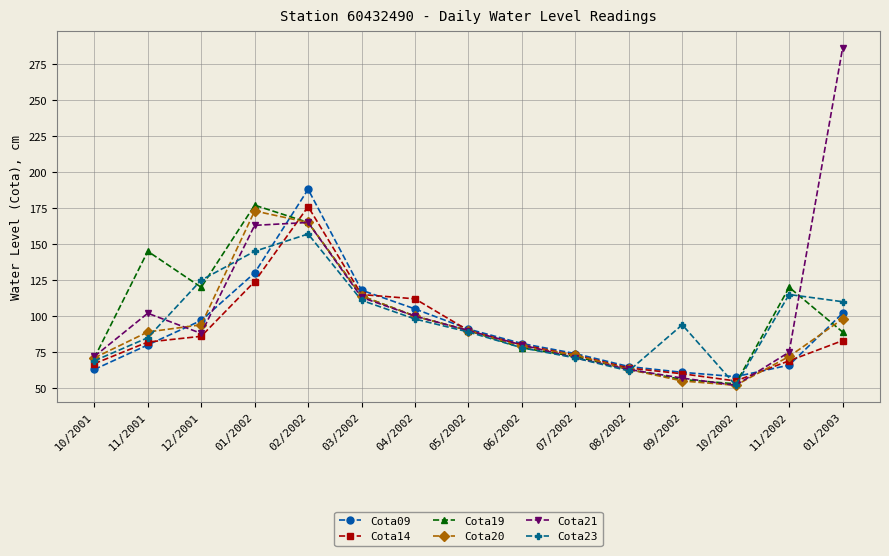

How many lines are shown in the chart?

6